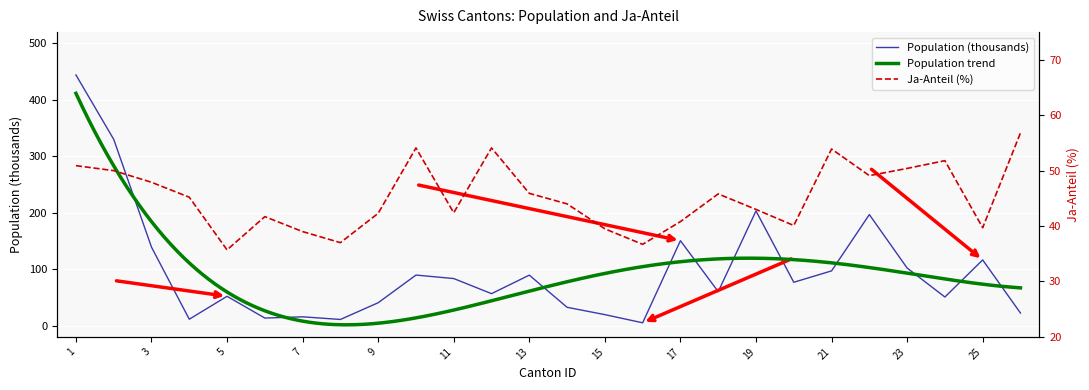

Is the value of ja_anteil at 16 greater than the value of total (x1000) at 13?

No